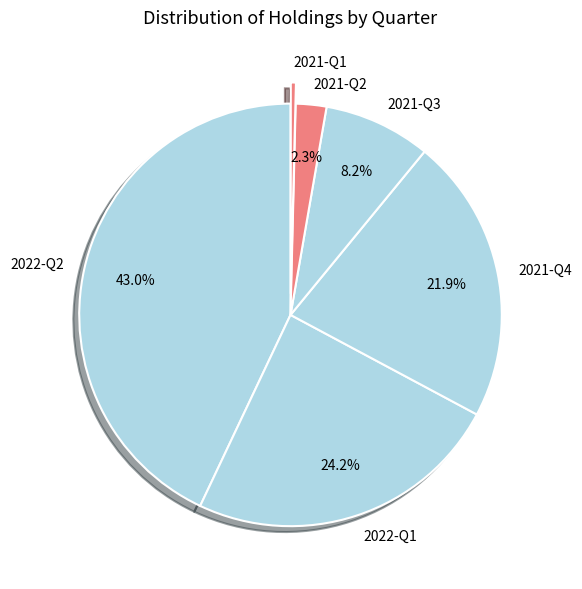

To the nearest percent, what is the average slice percentage?

17%